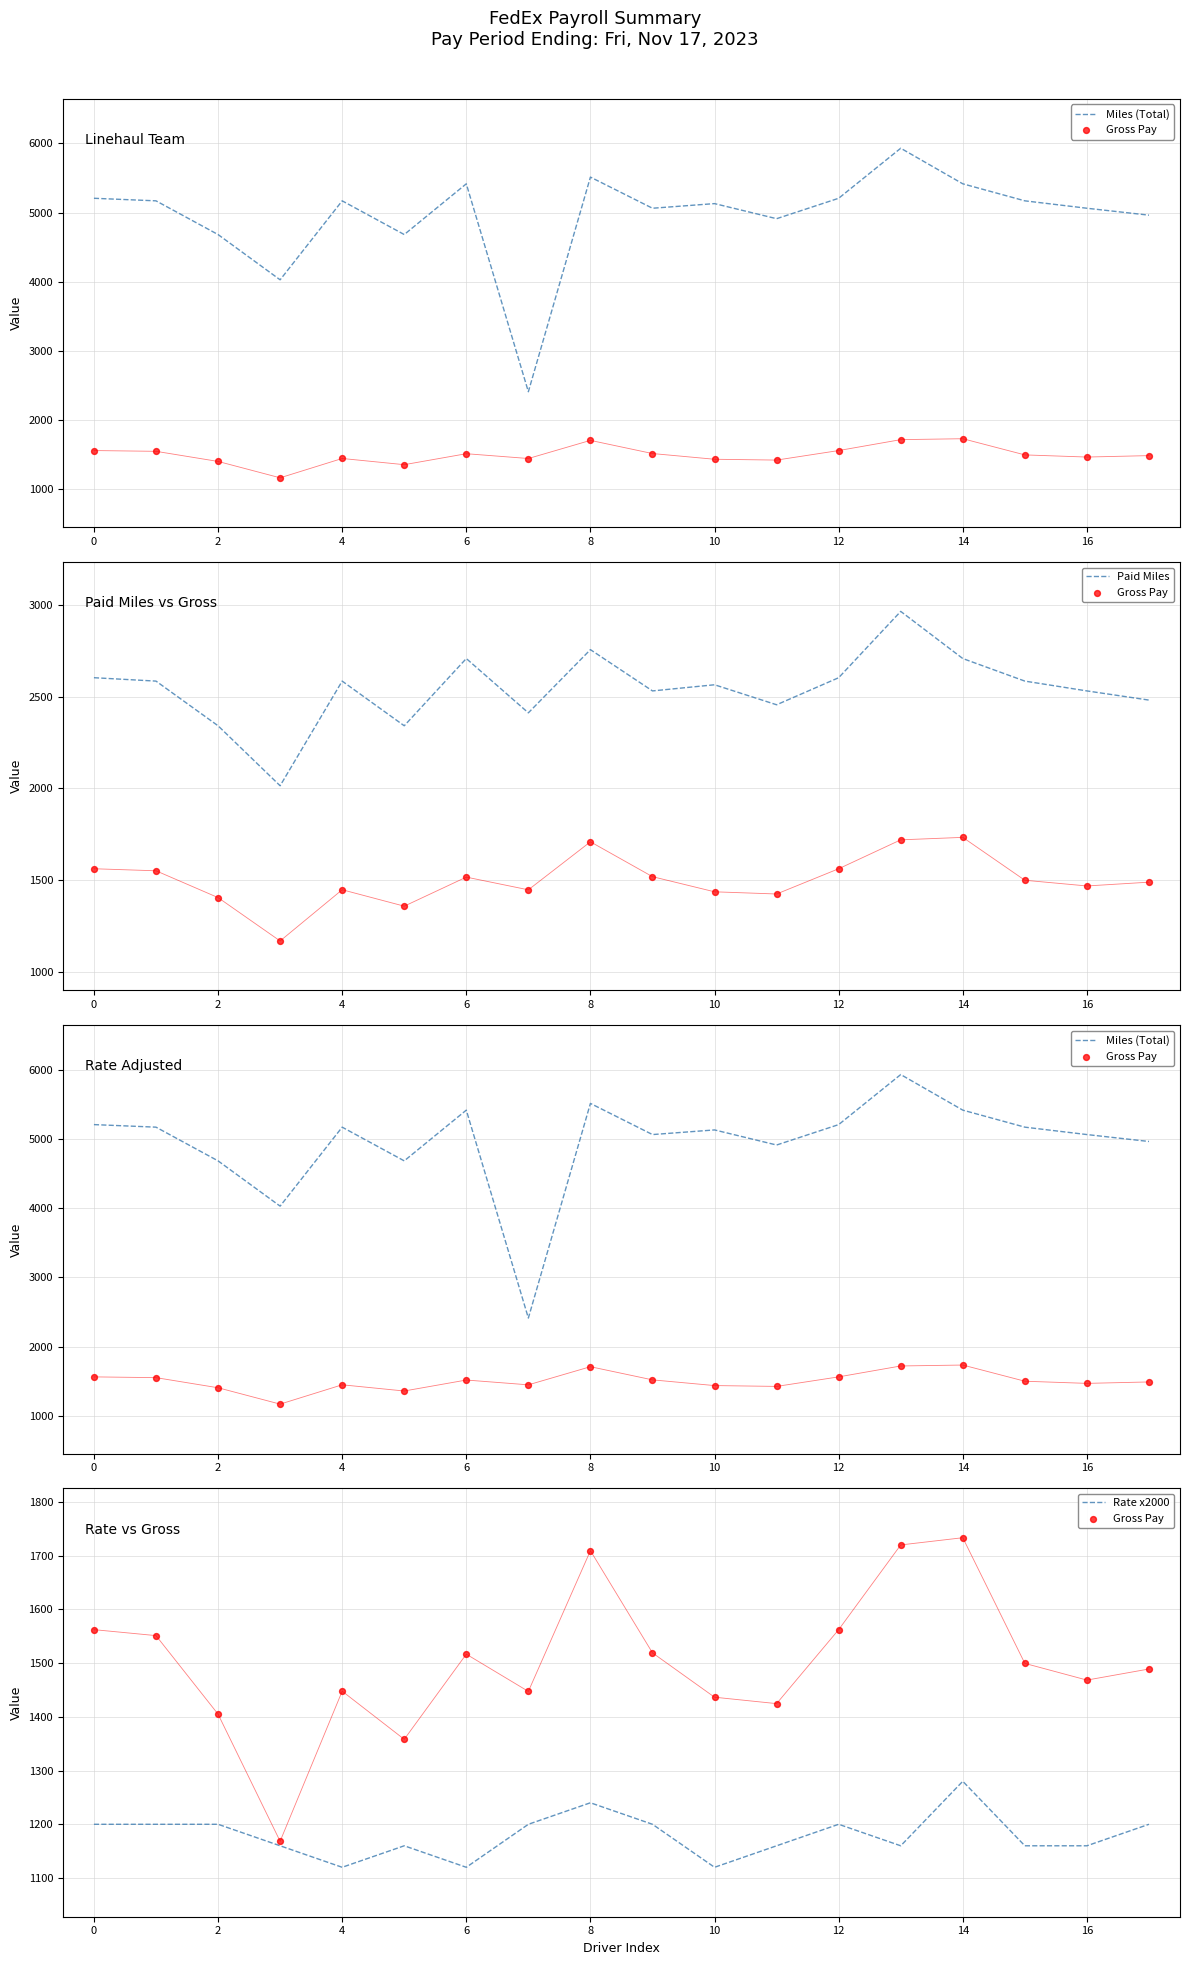

At which category is the sum across all series the highest?

13